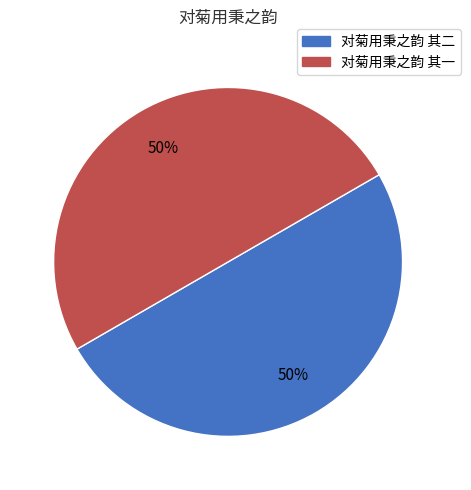

Count the number of slices in the pie.

2